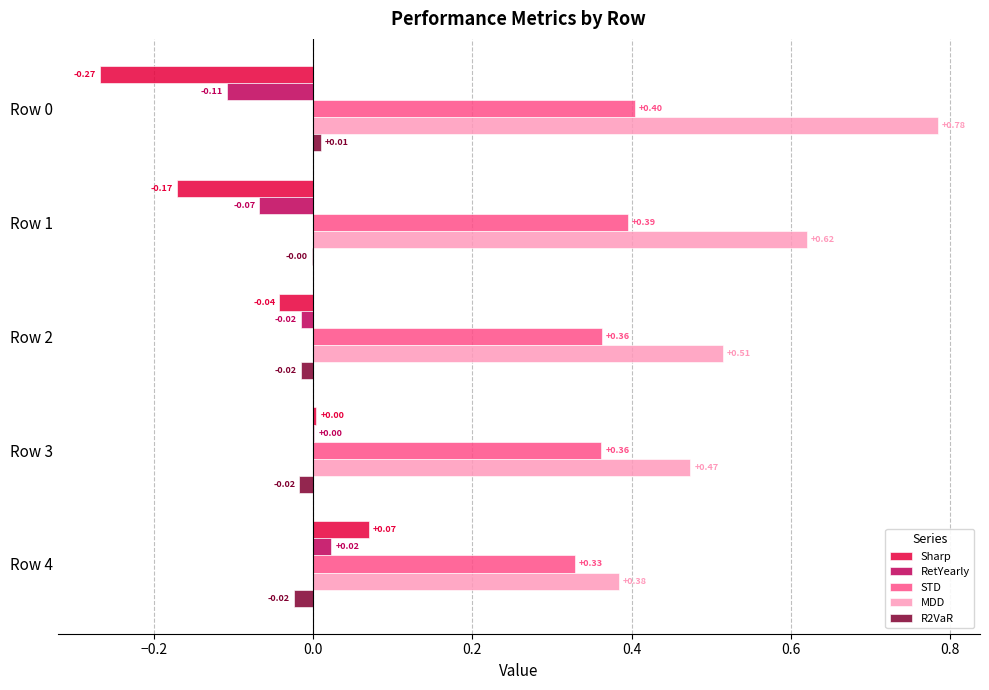

How many MDD values are between 0 and 1?

5